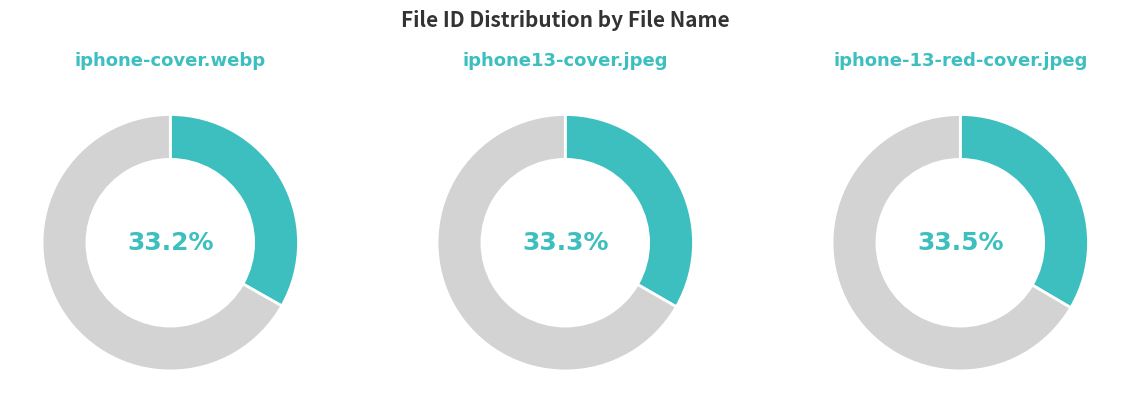

To the nearest percent, what is the average slice percentage?

33%